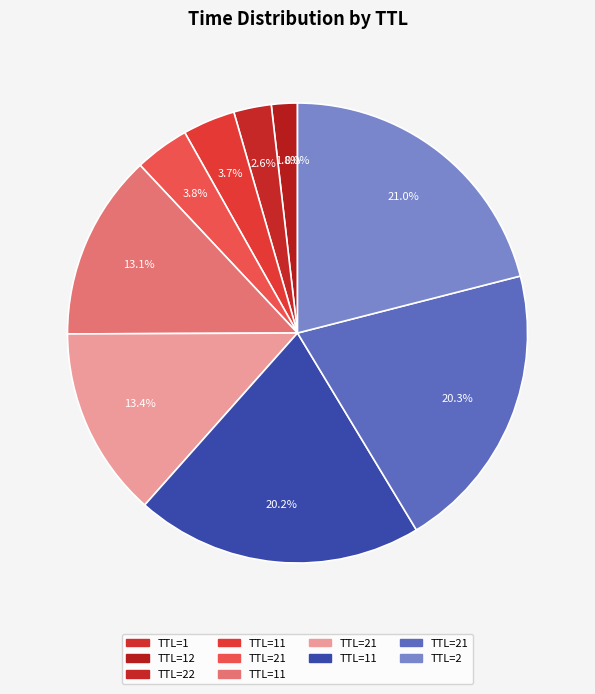

Rank the categories by value from highest to lowest.

2, 21, 11, 21, 11, 21, 11, 22, 12, 1